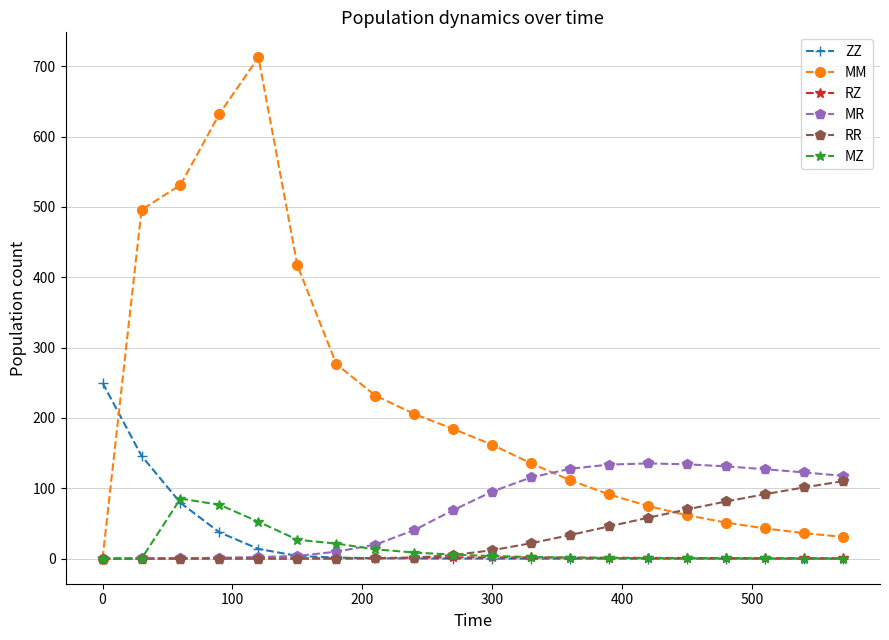

After their last crossing, which series has the higher values: ZZ or MR?

MR